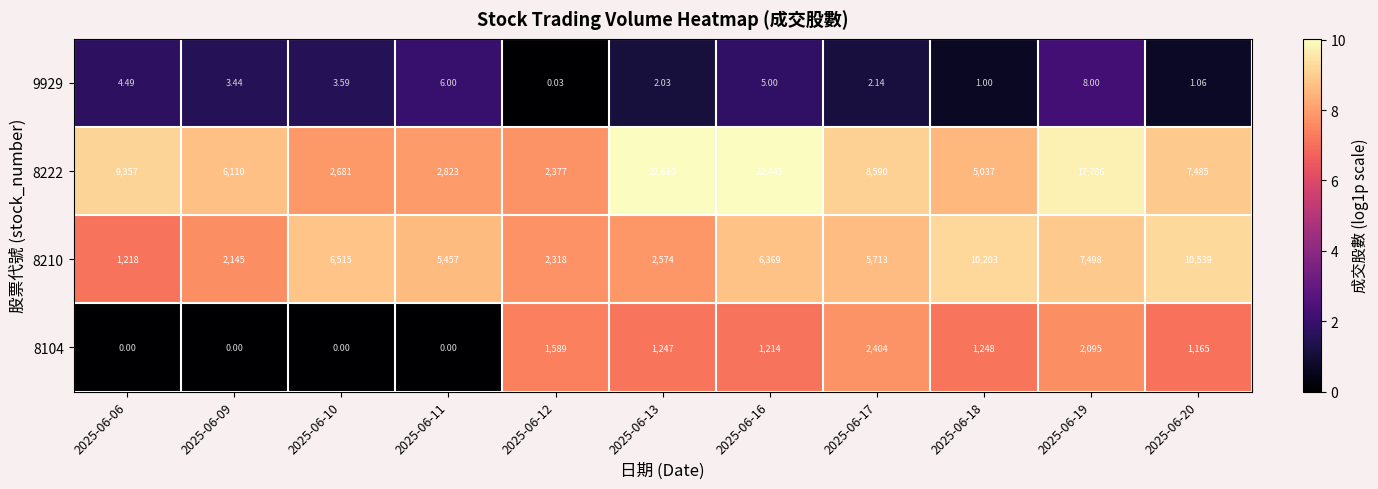

At which category is the sum across all series the highest?

2025-06-16